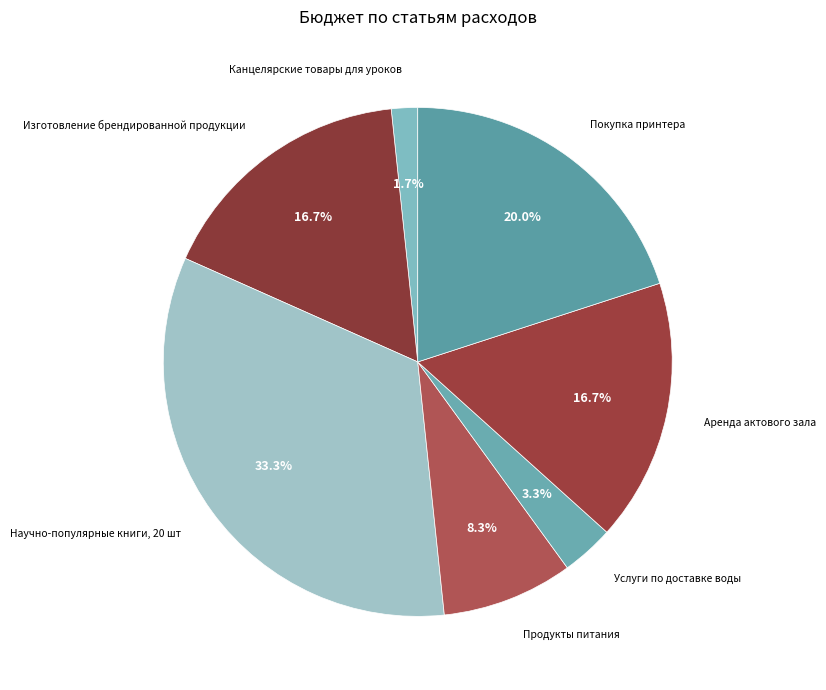

What is the ratio of the value at Услуги по доставке воды to the value at Продукты питания?

0.4